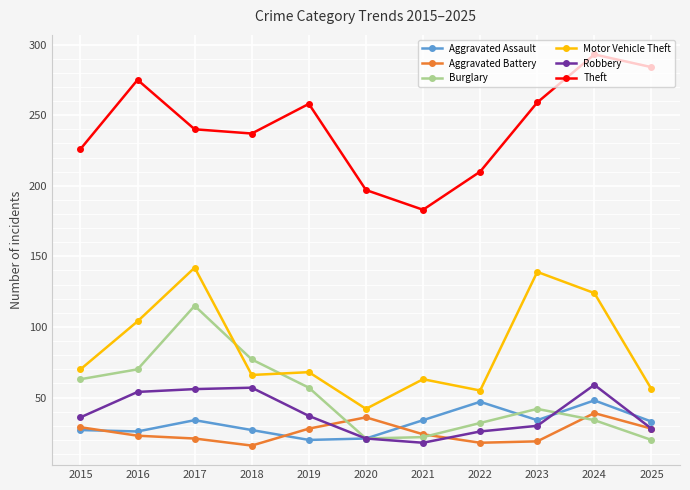

What is the lowest value of the Aggravated Battery series?

16